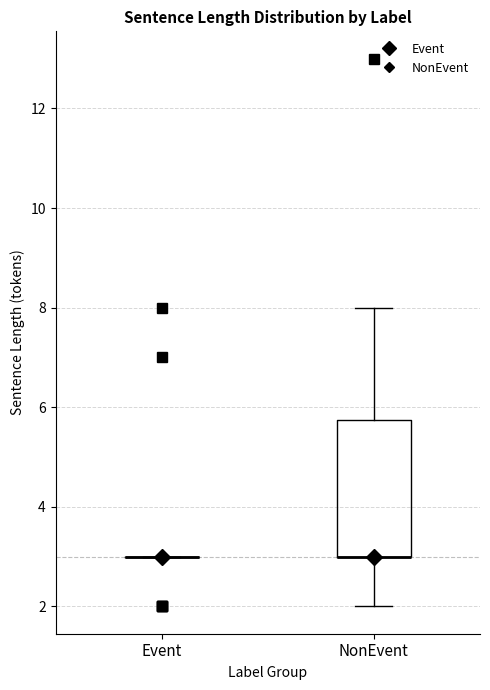

Reading left to right, read every box against the y-axis: the position of its median line, the range the box covers, and the ends of its whiskers. The values are not printed on the chart, so give them approximately, as read against the axis.

Event: box collapsed to a line at 3.0, whiskers 3.0 to 3.0
NonEvent: median 3.0 (drawn on the box's lower edge), box 3.0 to 5.8, whiskers 2.0 to 8.0